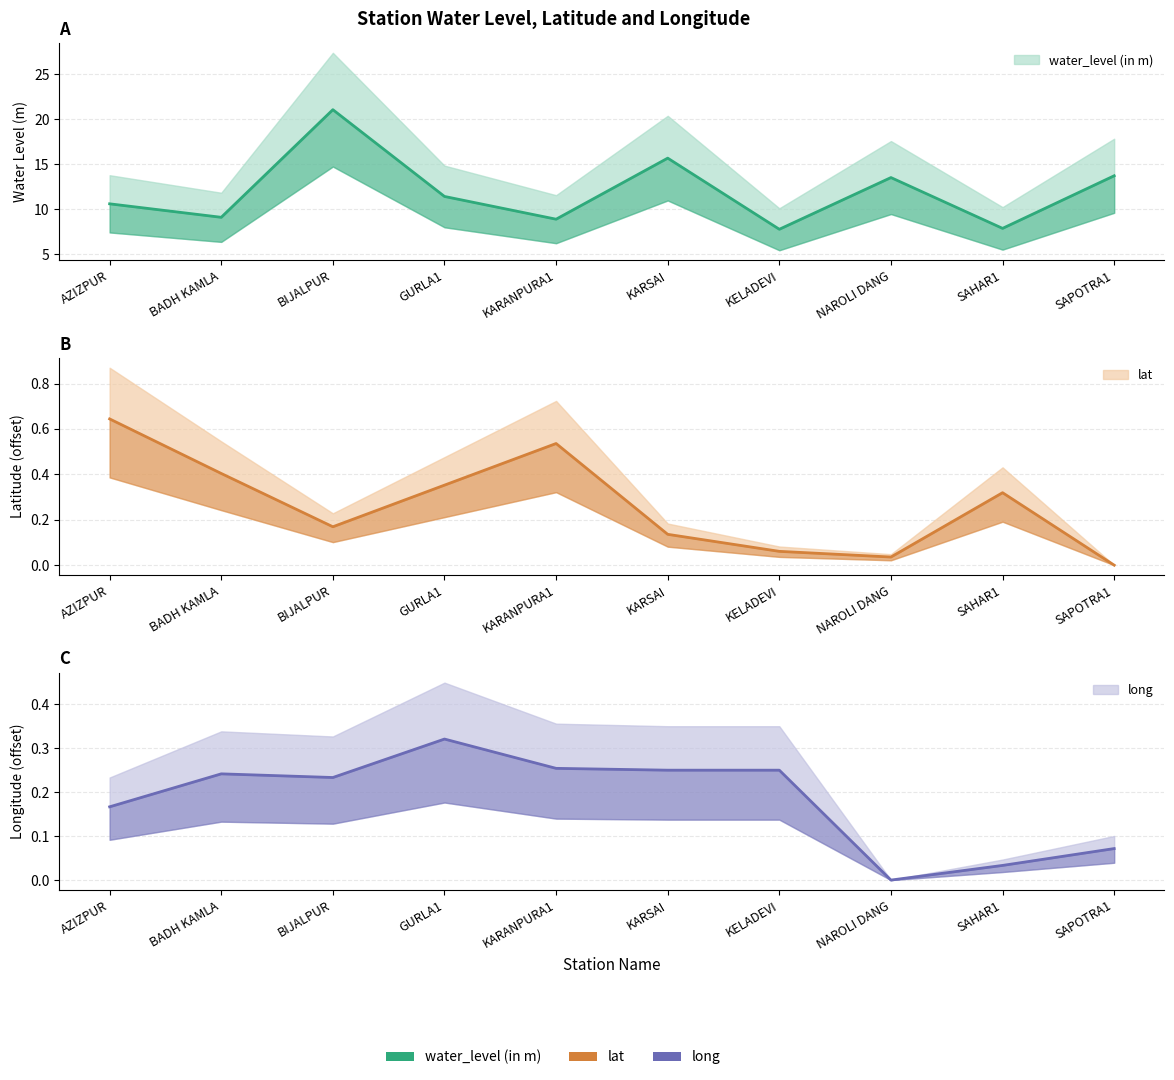

How many series are shown in this chart?

3